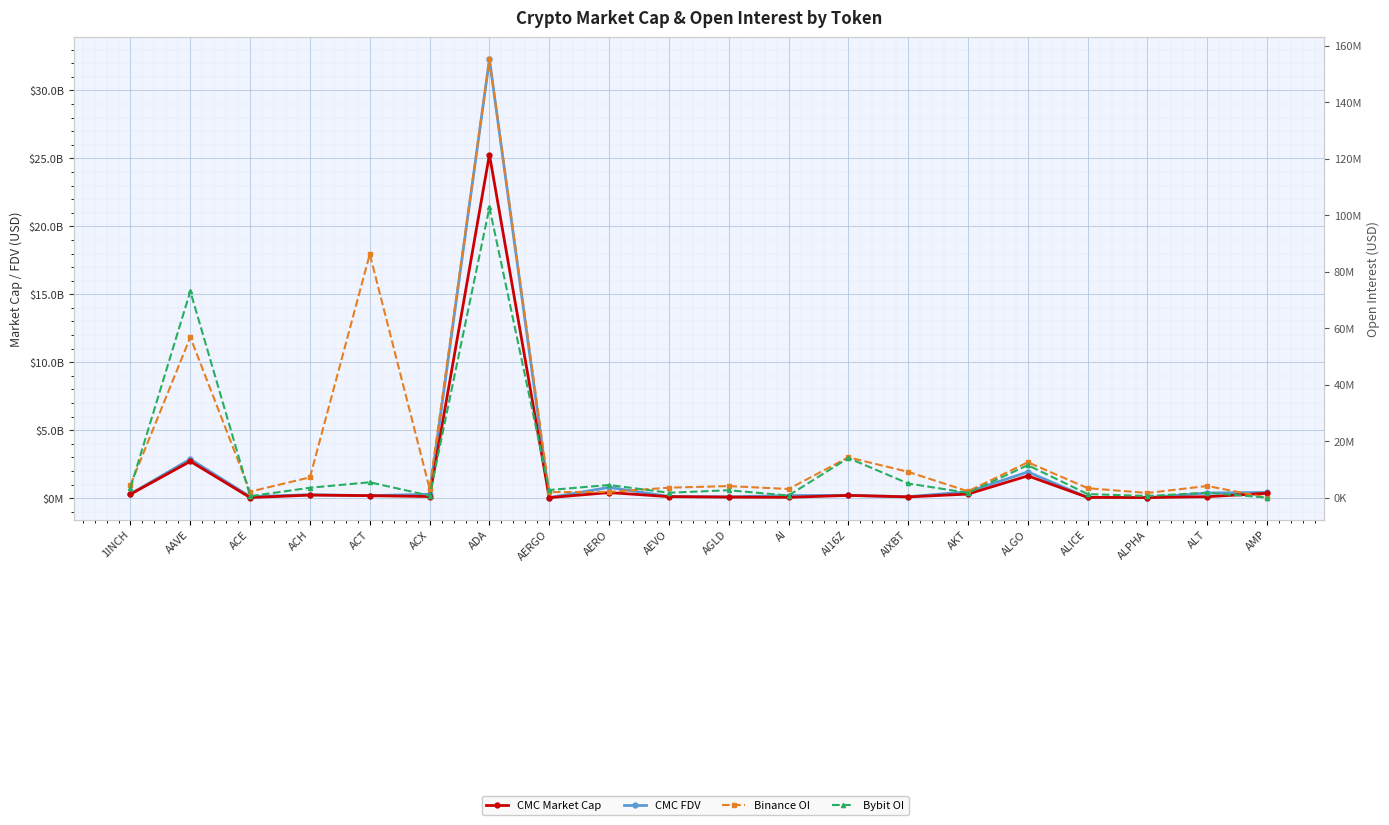

What is the difference between the Bybit OI values at ALPHA and 1INCH?

2952975.0